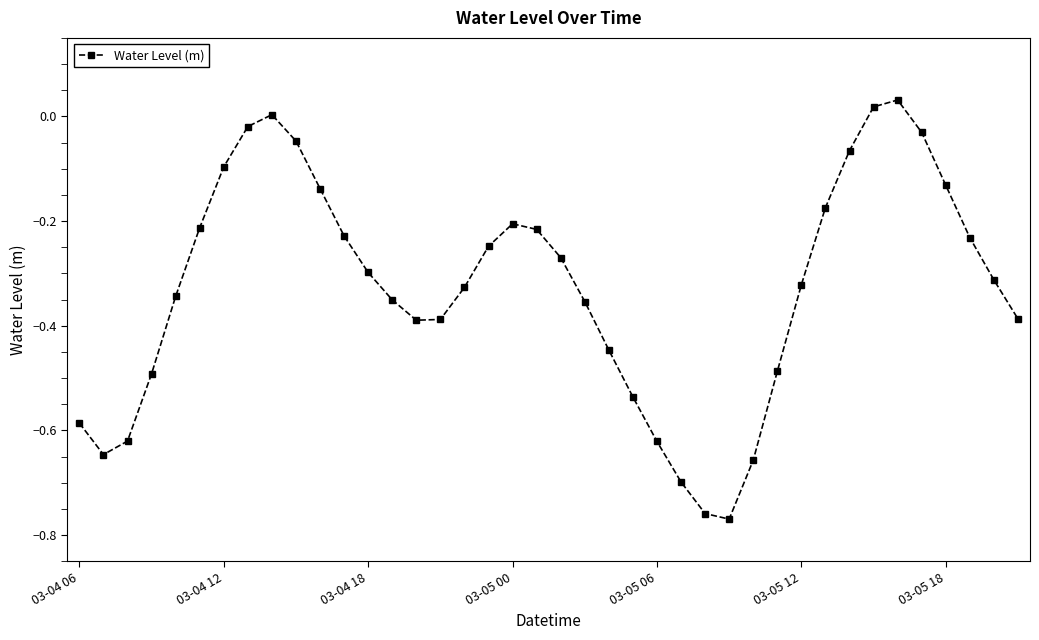

What is the difference between the maximum and minimum values?

0.8